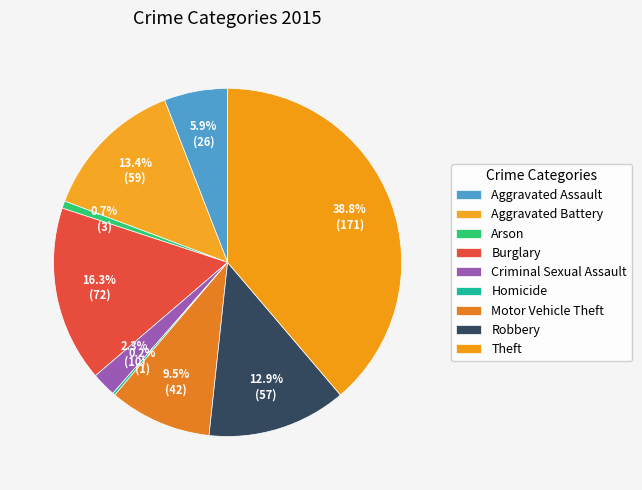

Approximately how many times larger is the value at Motor Vehicle Theft compared to Homicide?

42.0